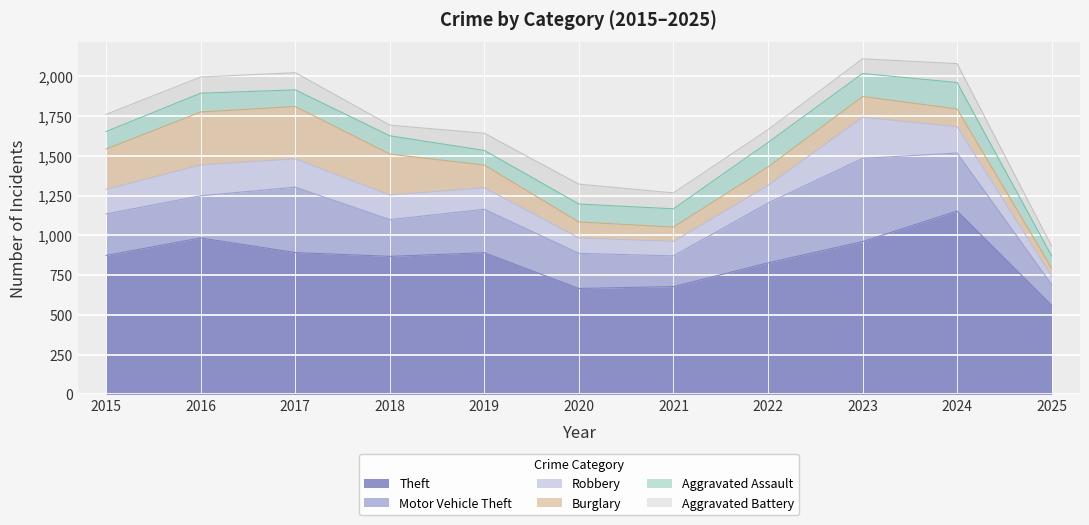

Reading left to right, extract all data points from this chart.

Theft: 2015=874	2016=984	2017=892	2018=868	2019=891	2020=666	2021=678	2022=827	2023=961	2024=1153	2025=561
Motor Vehicle Theft: 2015=261	2016=265	2017=411	2018=231	2019=273	2020=221	2021=193	2022=376	2023=523	2024=365	2025=130
Robbery: 2015=154	2016=194	2017=178	2018=155	2019=135	2020=97	2021=91	2022=111	2023=259	2024=165	2025=52
Burglary: 2015=254	2016=333	2017=329	2018=257	2019=143	2020=100	2021=90	2022=116	2023=130	2024=112	2025=51
Aggravated Assault: 2015=110	2016=118	2017=105	2018=115	2019=92	2020=113	2021=115	2022=154	2023=145	2024=166	2025=77
Aggravated Battery: 2015=108	2016=102	2017=108	2018=67	2019=108	2020=125	2021=100	2022=81	2023=92	2024=119	2025=61